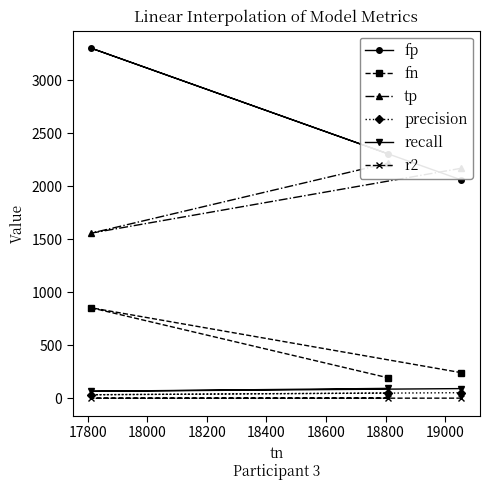

How many data points in precision are less than 49?

1